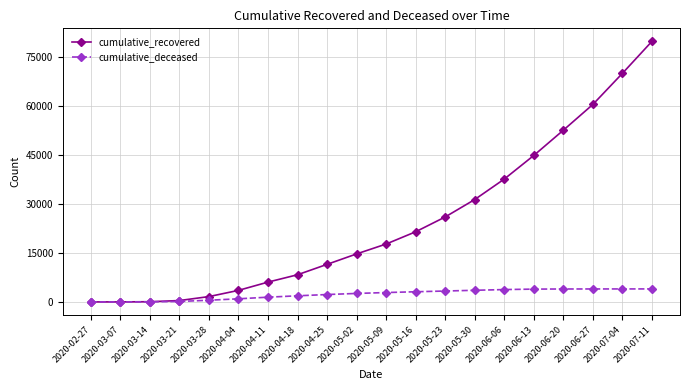

Rank the series at 2020-06-27 from lowest to highest value.

cumulative_deceased, cumulative_recovered